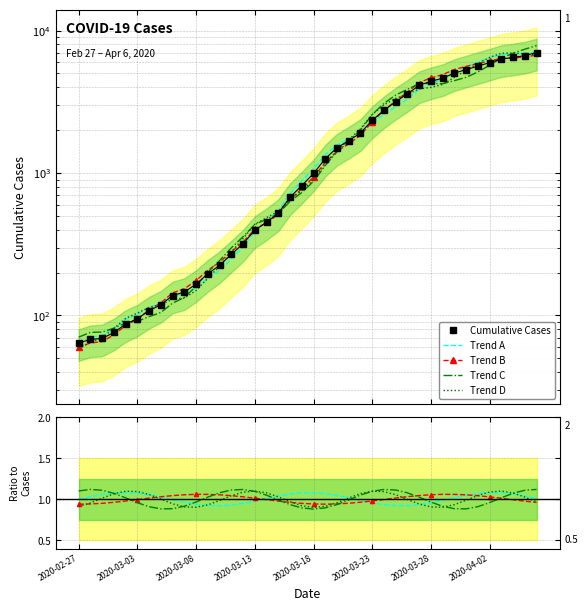

What value does the Trend D series have at 38?

1.0